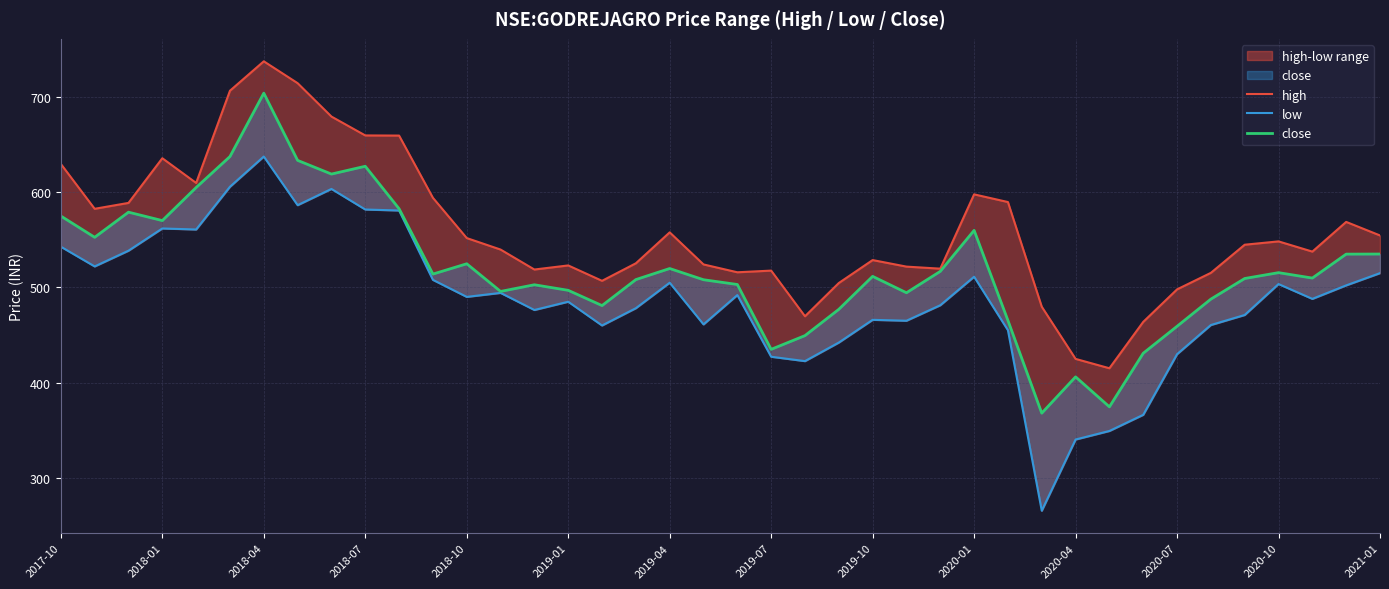

Which has a higher value, 35 or 2018-10?

2018-10